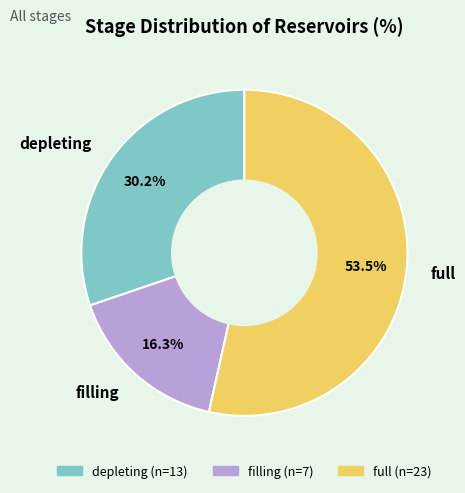

Which category has the biggest portion of the pie?

full